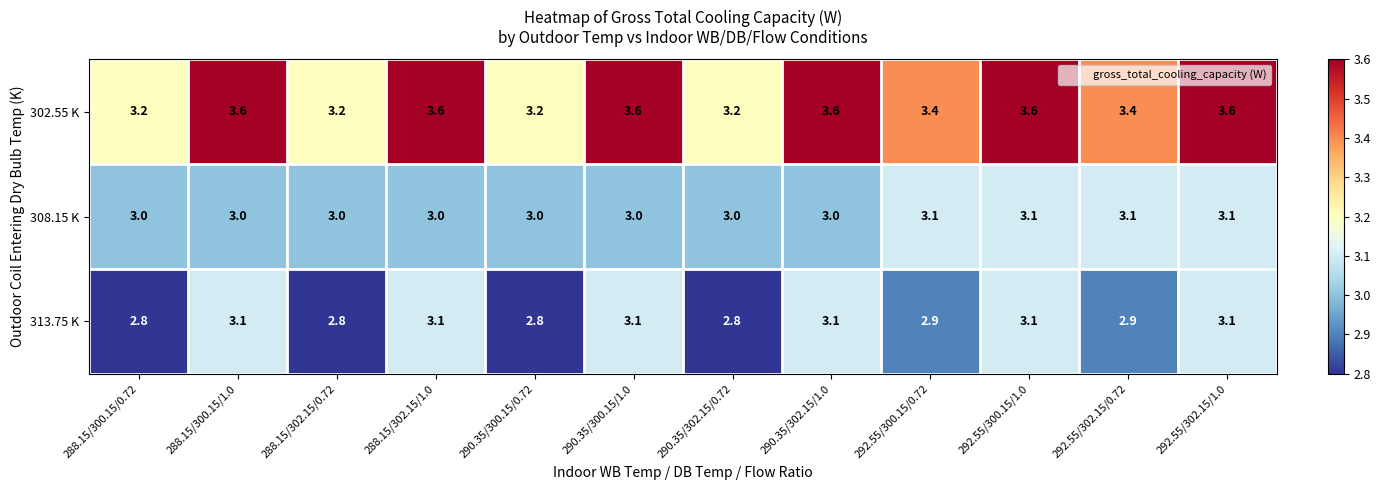

Which series has the widest spread of values?

302.55 K